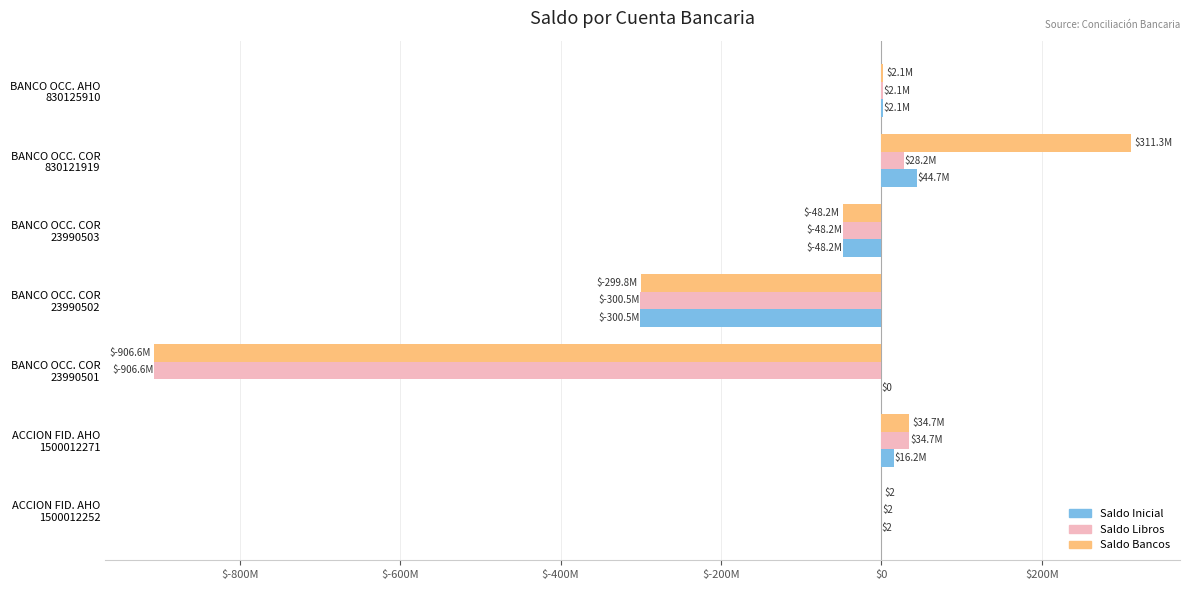

What is the sum of all Saldo Bancos values?

-906517544.6